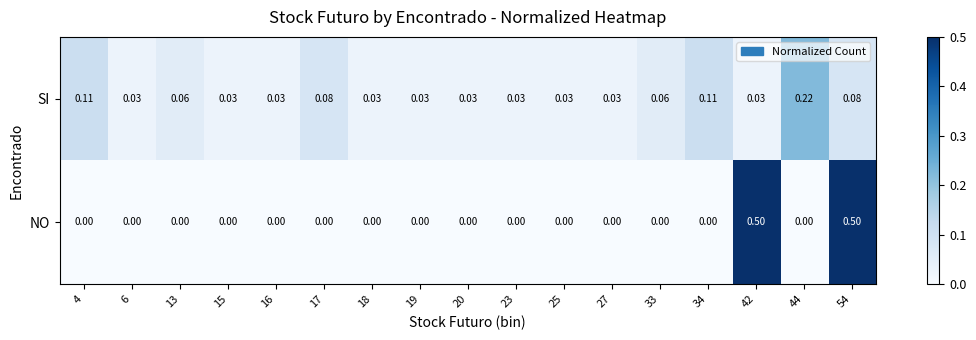

Which series has the largest total across all categories?

SI